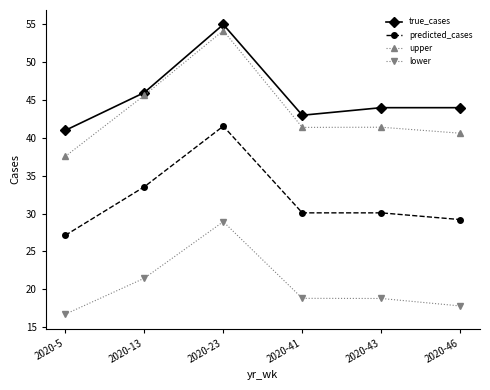

What are all the series names shown in the legend?

true_cases, predicted_cases, upper, lower